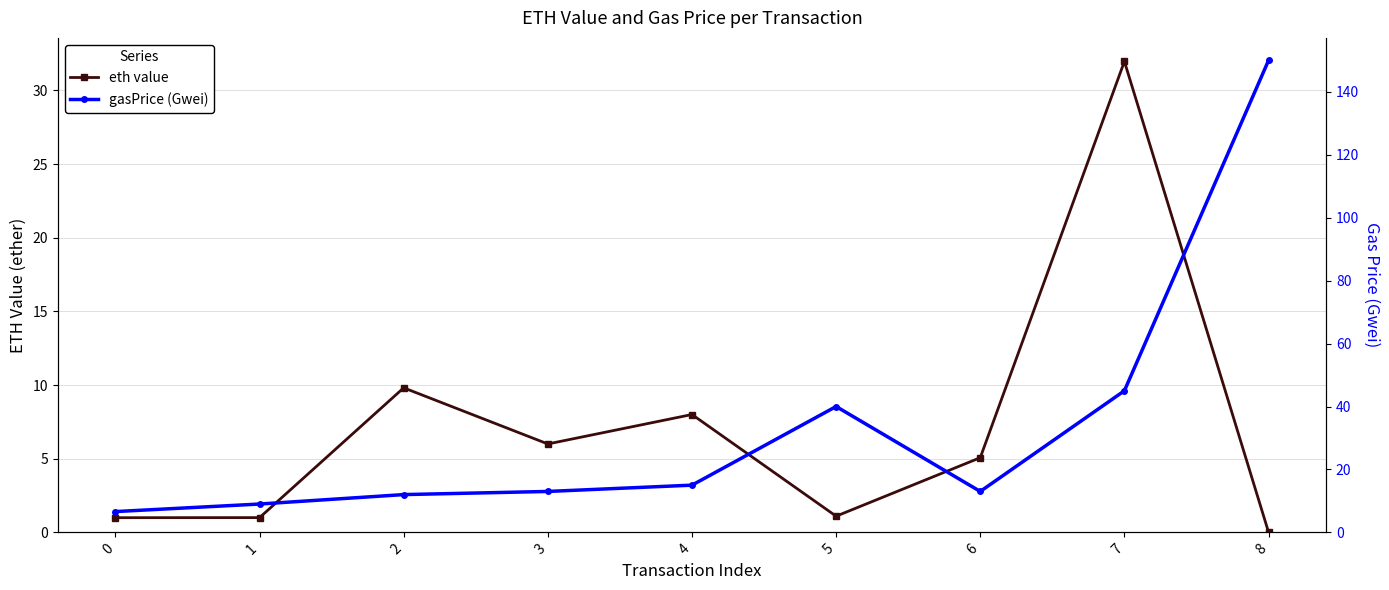

The gasPrice (Gwei) series shows 12.0 at 2. True or false?

True